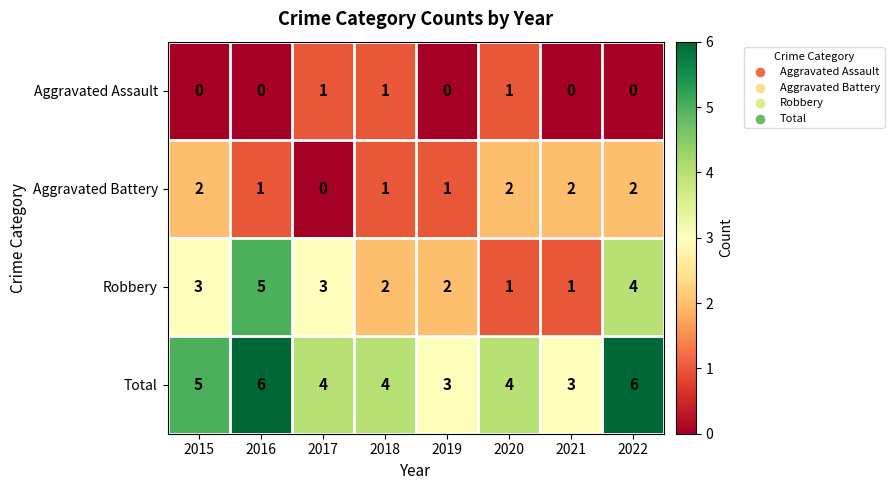

True or false: Robbery has a value of 1 at 2015.

False